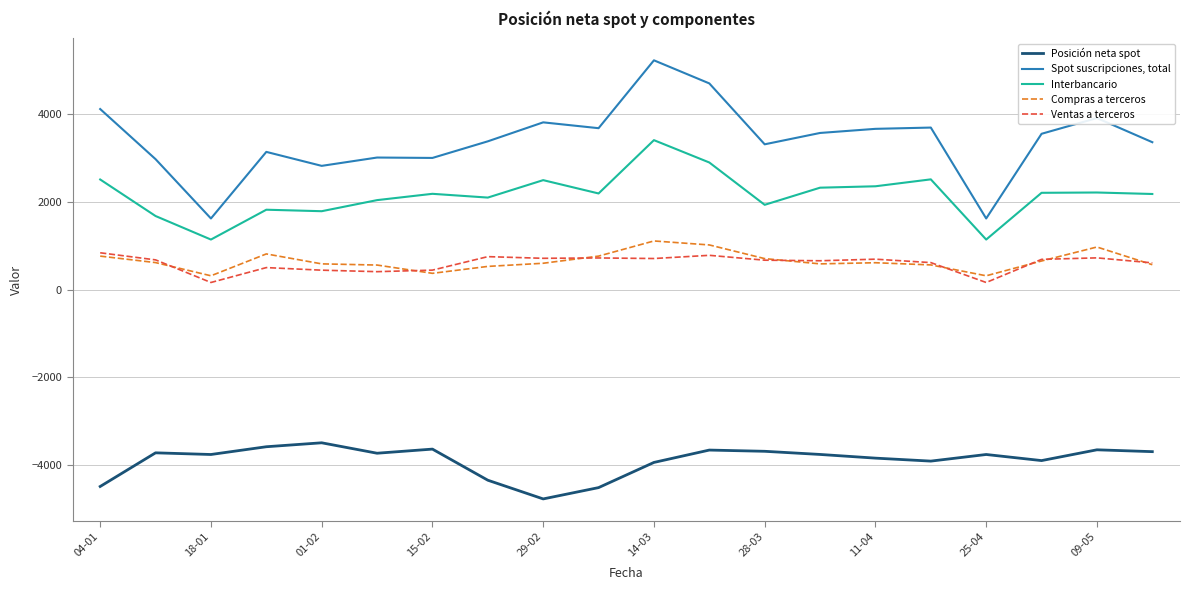

Does the chart have visible grid lines?

Yes